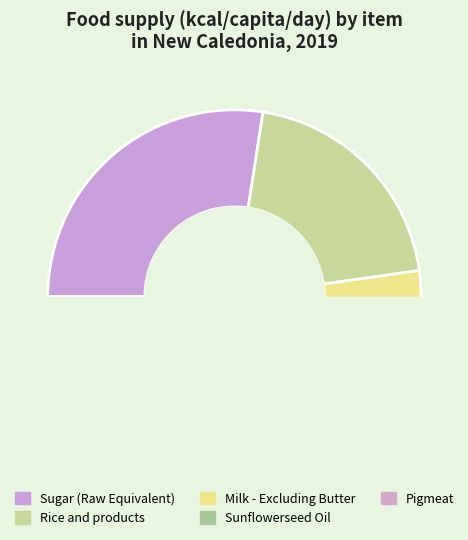

Is Milk - Excluding Butter the majority of the pie?

No